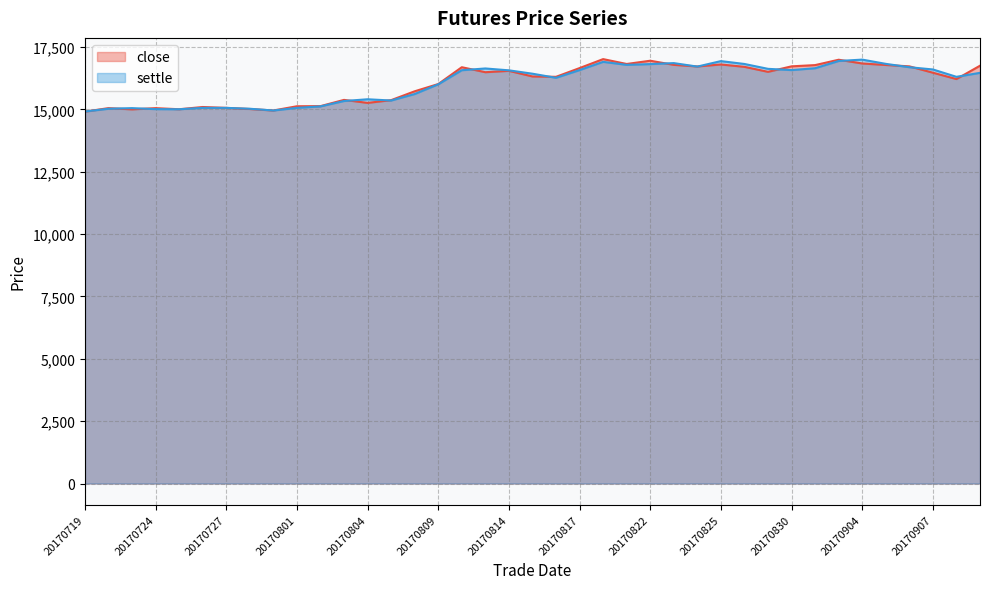

At how many categories does at least one series exceed 16071?

23